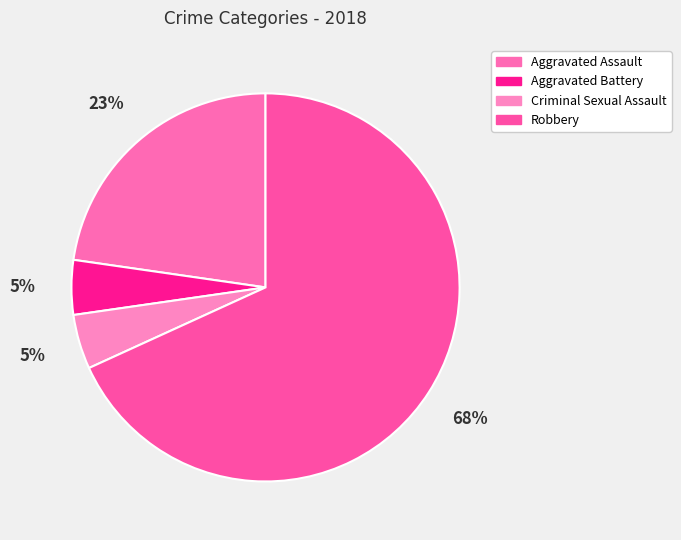

Which slice represents more than half of the pie?

Robbery